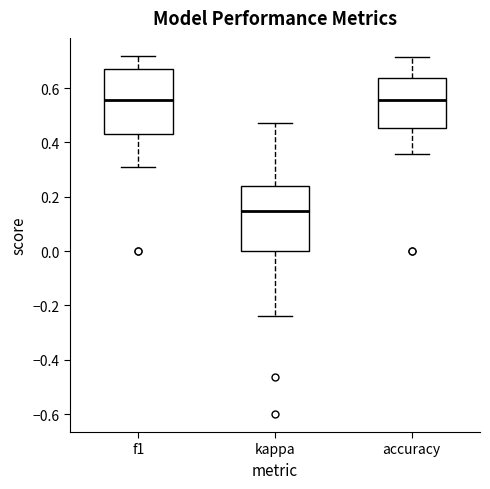

Reading left to right, read every box against the y-axis: the position of its median line, the range the box covers, and the ends of its whiskers. The values are not printed on the chart, so give them approximately, as read against the axis.

f1: median 0.56, box 0.44 to 0.66, whiskers 0.30 to 0.72
kappa: median 0.14, box 0.00 to 0.24, whiskers -0.24 to 0.48
accuracy: median 0.56, box 0.46 to 0.64, whiskers 0.36 to 0.72